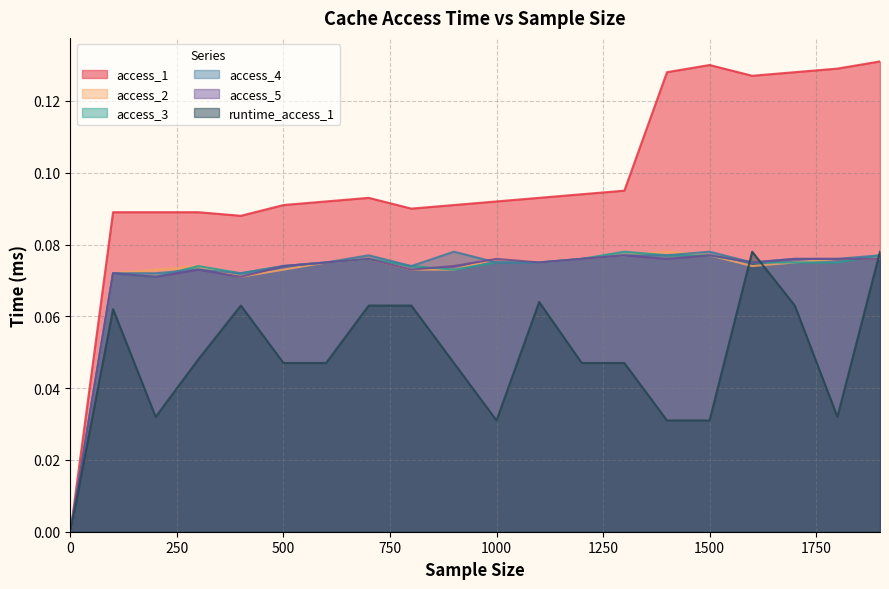

True or false: access_4 and access_5 cross at least once.

True